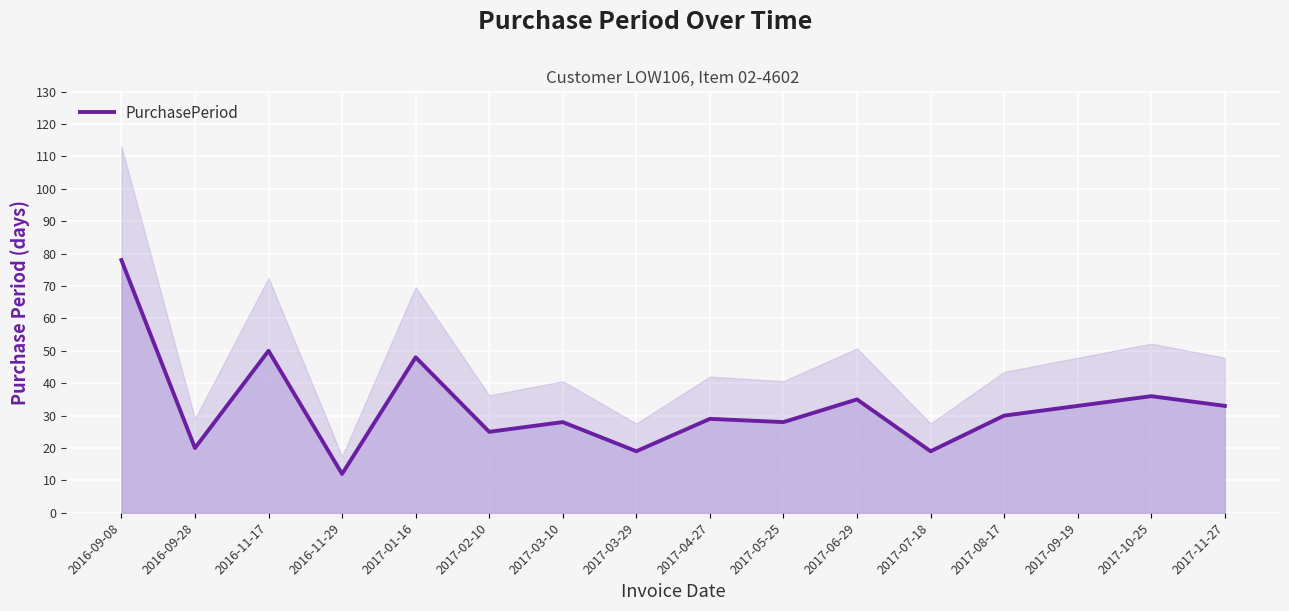

True or false: the data has more than 1 interior local peaks.

True